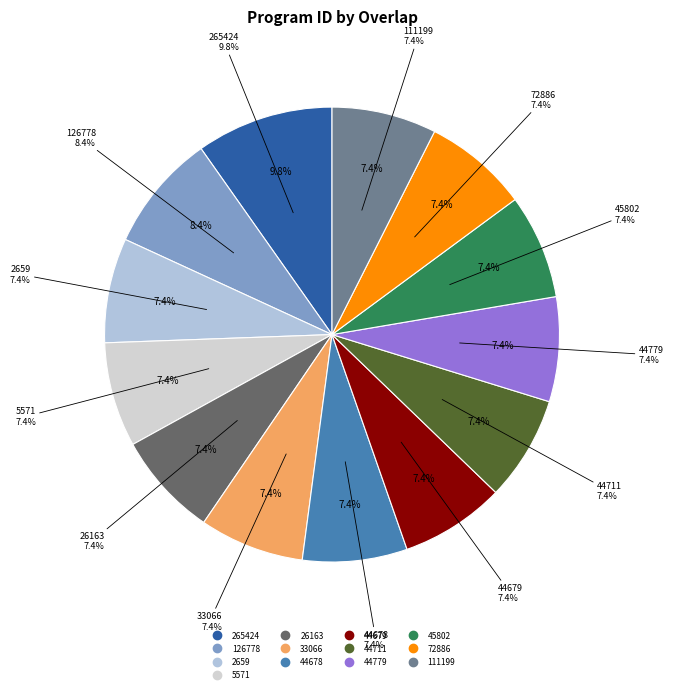

To the nearest percent, what percentage of the pie is 111199?

7%